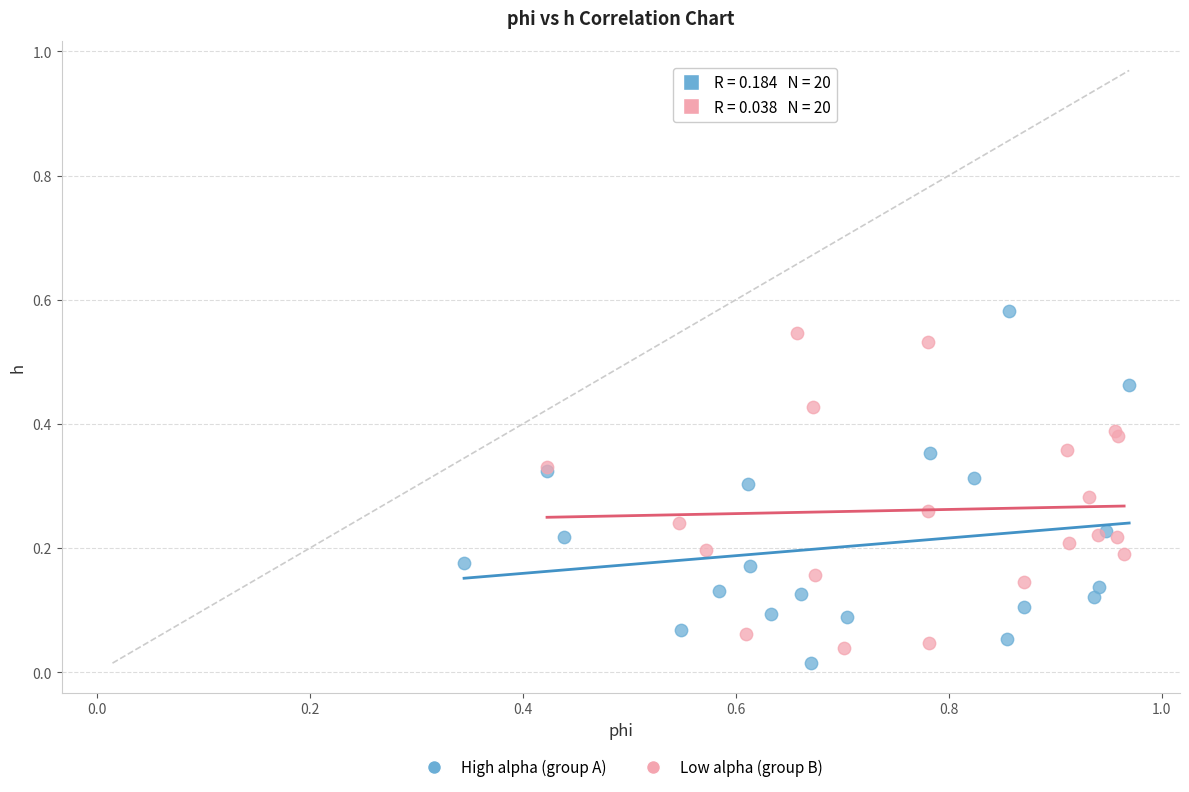

What are all the series names shown in the legend?

High alpha (group A), Low alpha (group B)